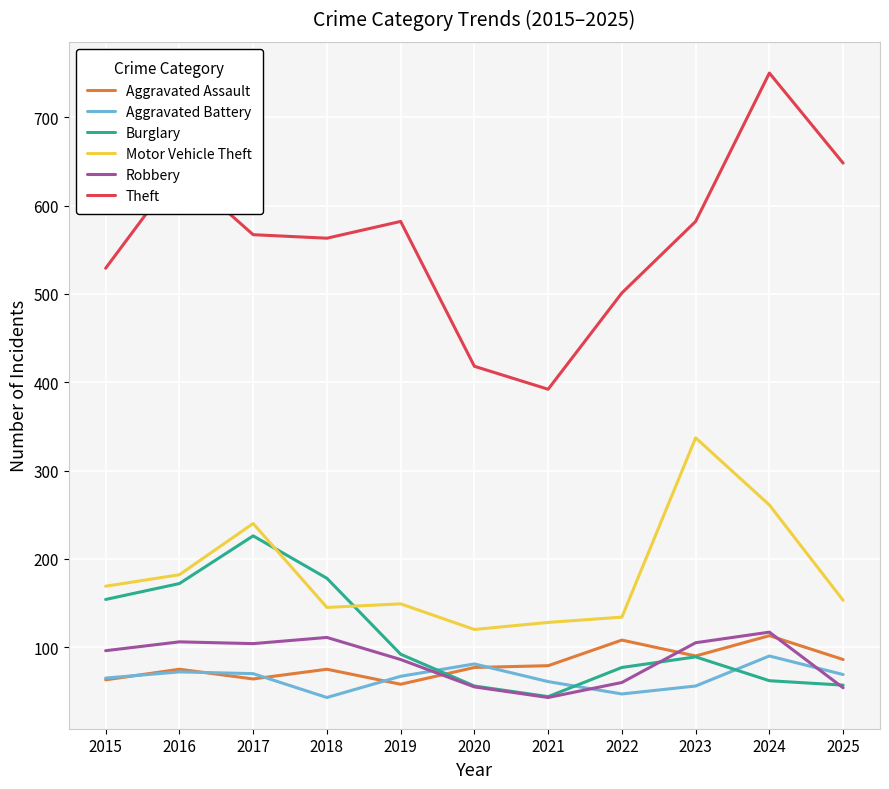

At which category is the sum across all series the highest?

2024